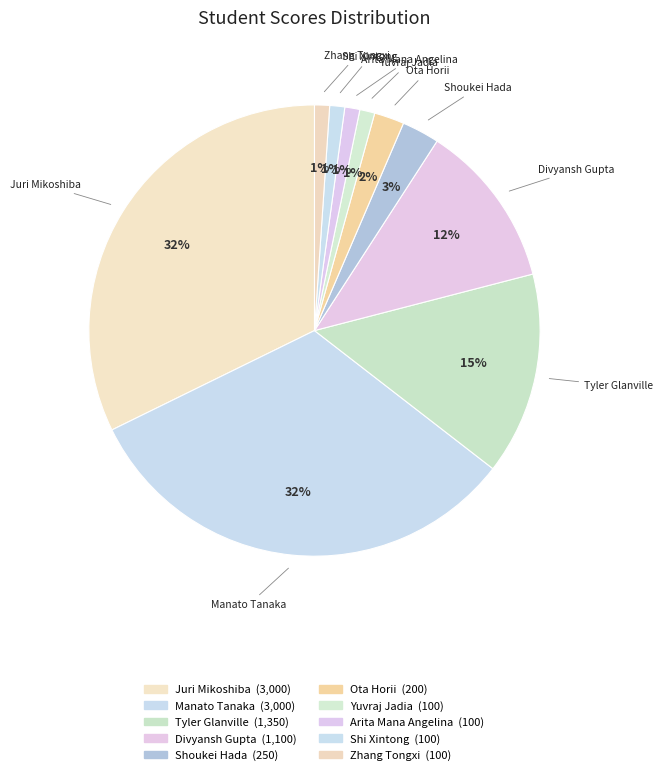

What is the total percentage of Tyler Glanville and Ota Horii?

16.7%